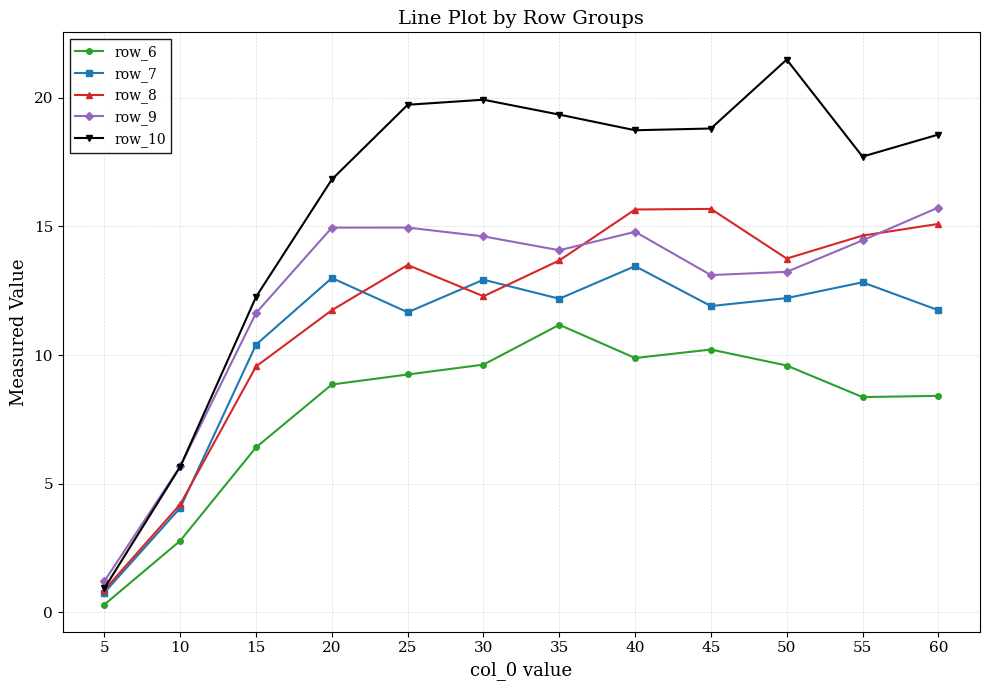

How many lines are shown in the chart?

5